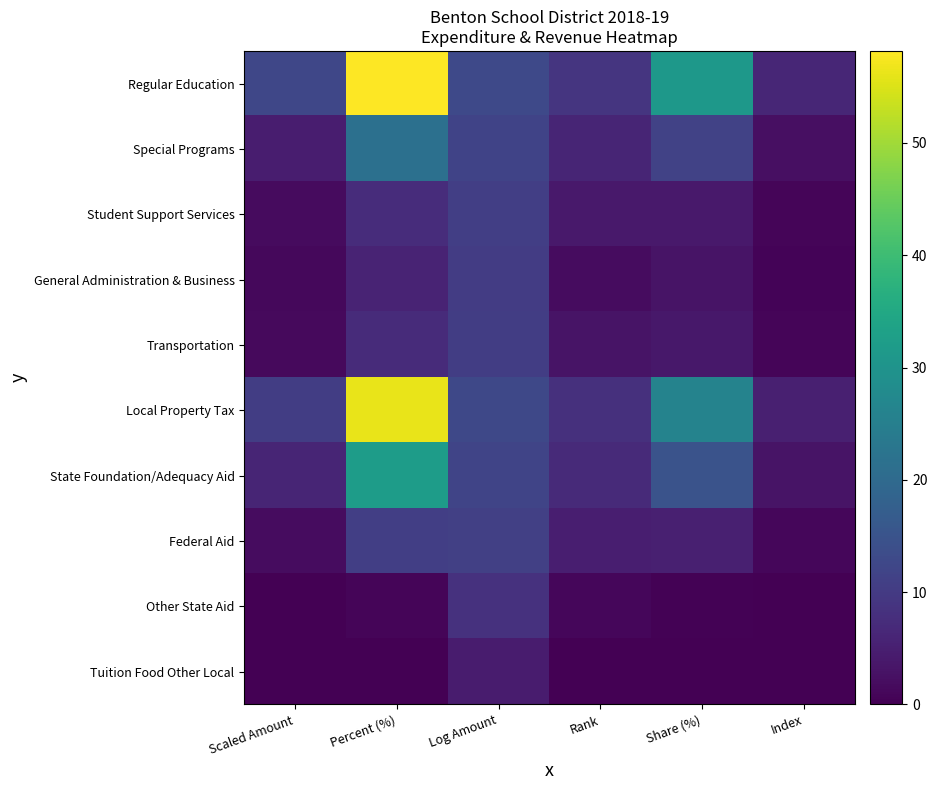

List the series in order of their peak value, highest first.

Regular Education, Local Property Tax, State Foundation/Adequacy Aid, Special Programs, Federal Aid, Student Support Services, Transportation, General Administration & Business, Other State Aid, Tuition Food Other Local